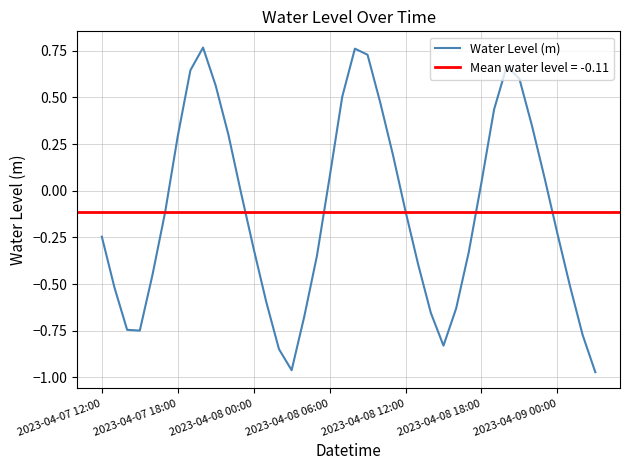

Reading left to right, transcribe all the data shown in this chart.

-0.2	-0.5	-0.7	-0.7	-0.5	-0.1	0.3	0.6	0.8	0.6	0.3	-0.0	-0.3	-0.6	-0.8	-1.0	-0.7	-0.3	0.1	0.5	0.8	0.7	0.5	0.2	-0.1	-0.4	-0.7	-0.8	-0.6	-0.3	0.0	0.4	0.7	0.6	0.3	0.1	-0.2	-0.5	-0.8	-1.0